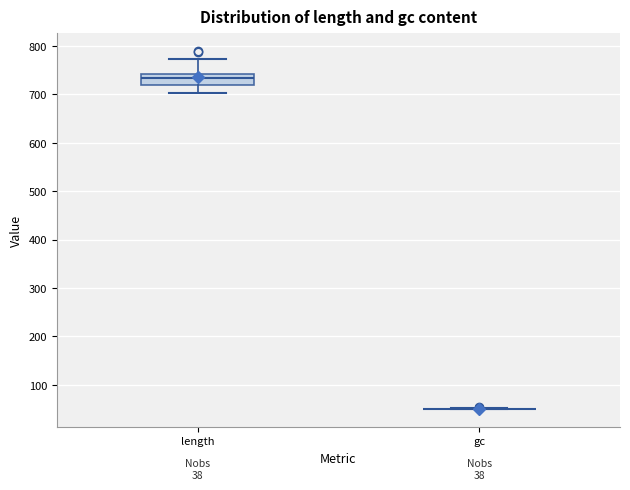

Comparing the boxes themselves (not the whiskers), which one is the tallest?

length